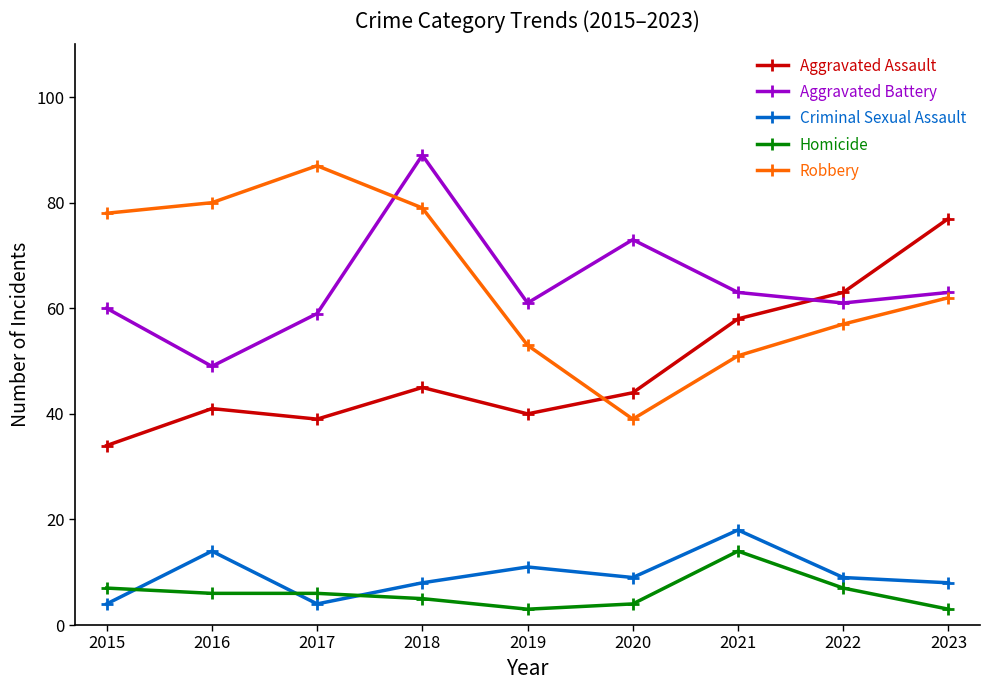

The Aggravated Battery series shows 102 at 2020. True or false?

False